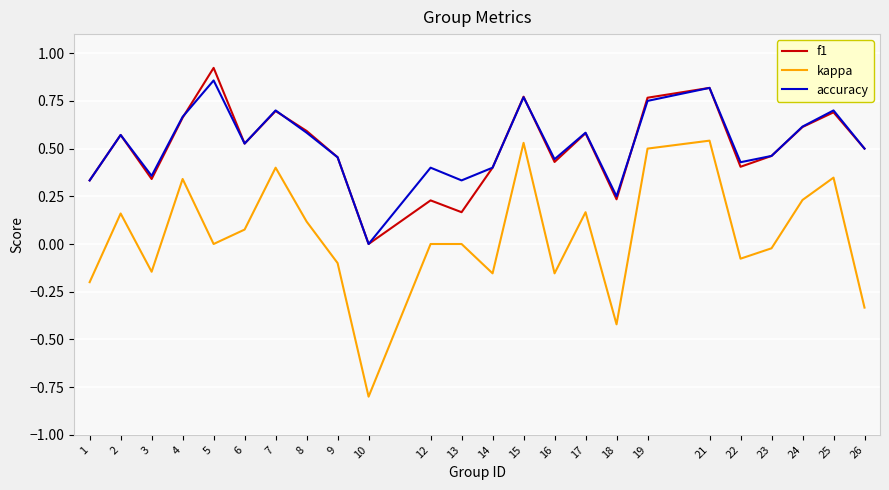

What is the minimum value shown in the chart?

-0.8